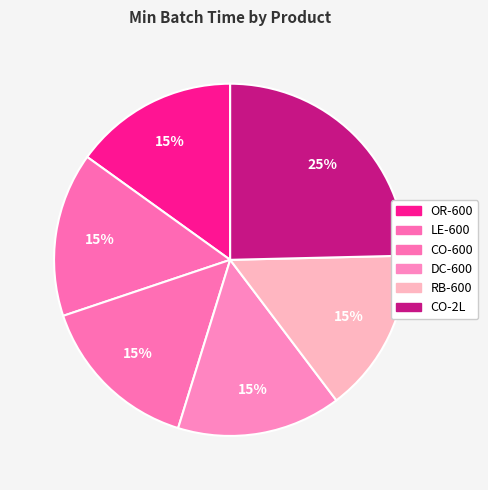

To the nearest percent, what portion does LE-600 represent?

15%